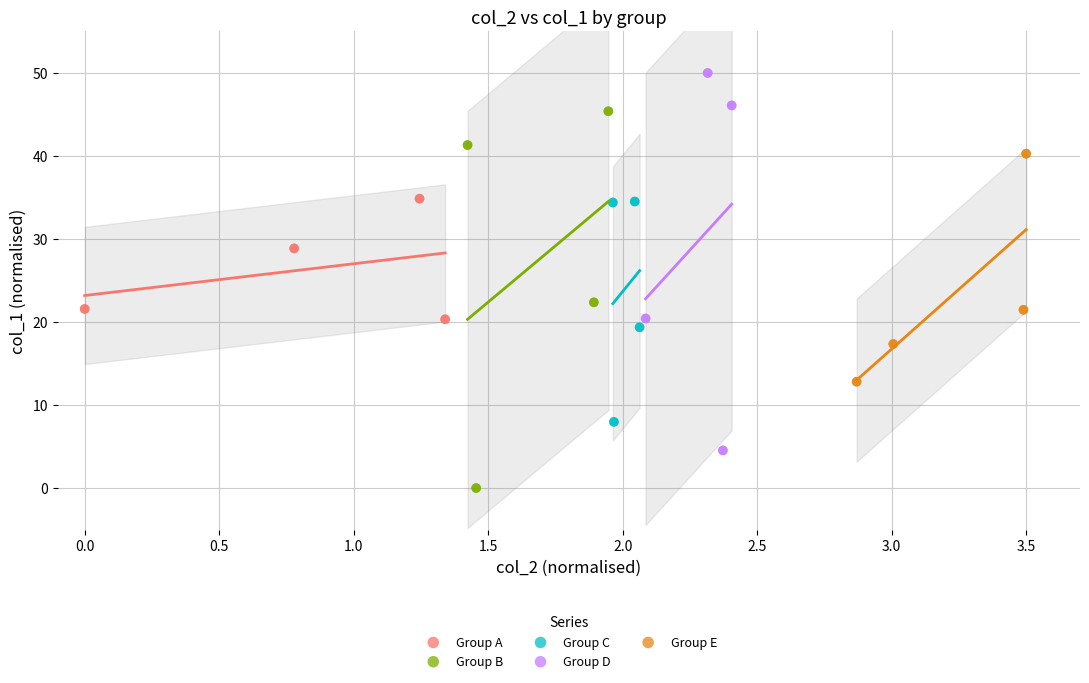

Which series contains the lowest Y value?

Group B